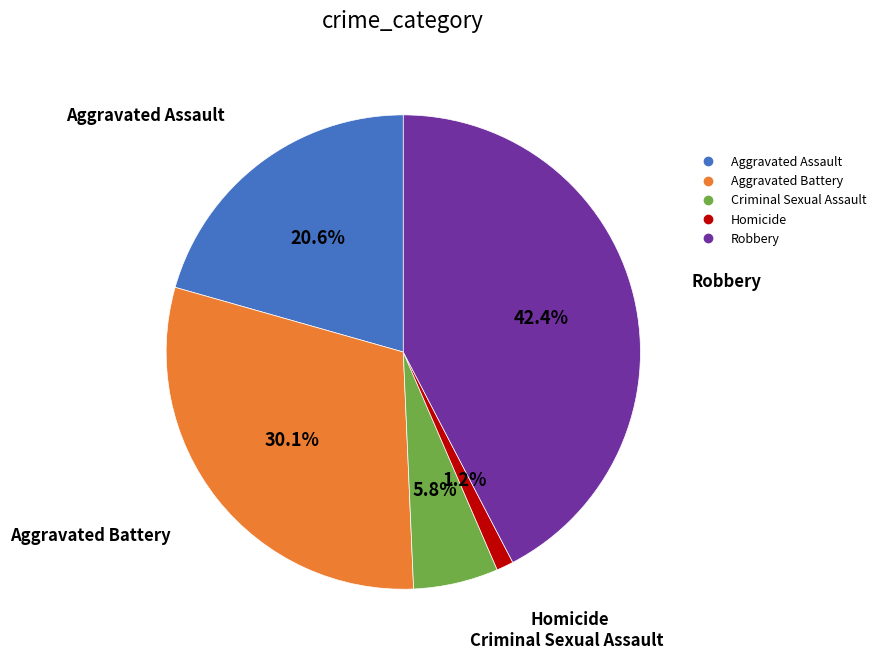

To the nearest percent, what percentage of the pie is Criminal Sexual Assault?

6%